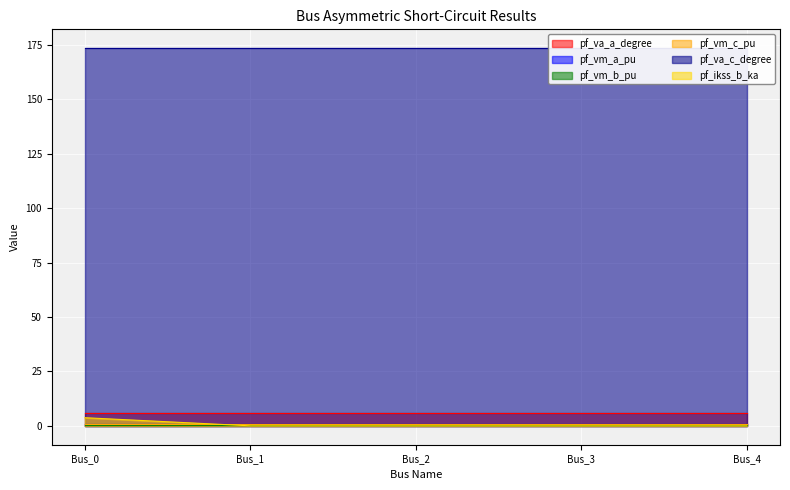

Where do pf_vm_c_pu and pf_ikss_b_ka first cross each other?

Bus_0 and Bus_1